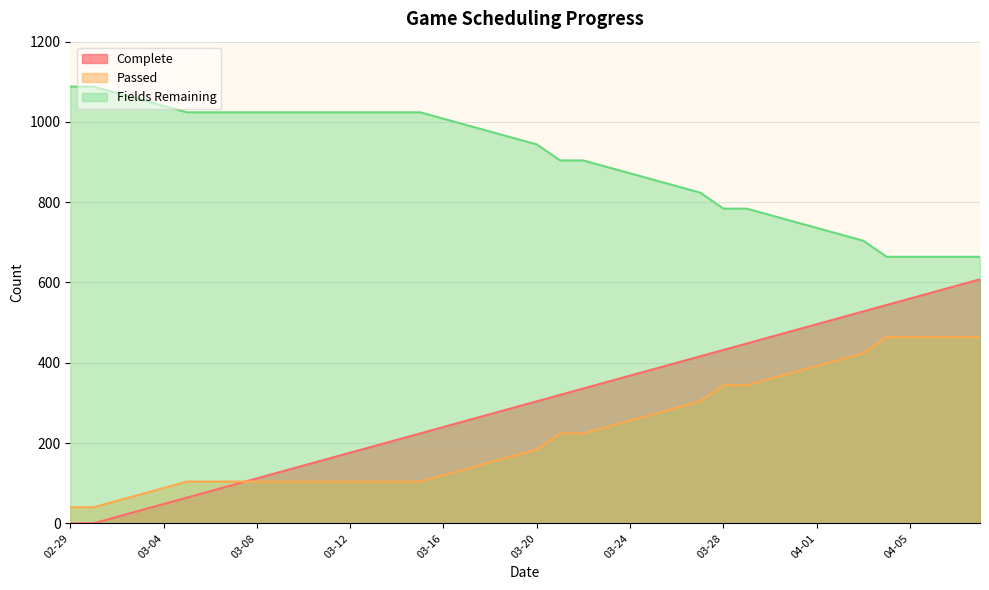

What is the sum of all Passed values?

8976